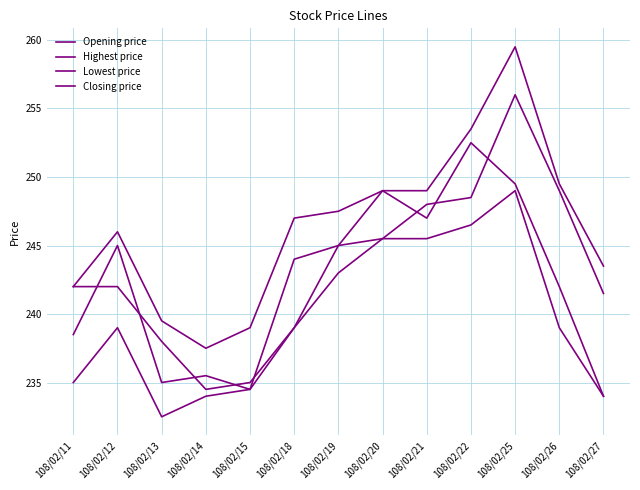

Between 108/02/11 and 108/02/14, which series saw the biggest shift?

Opening price